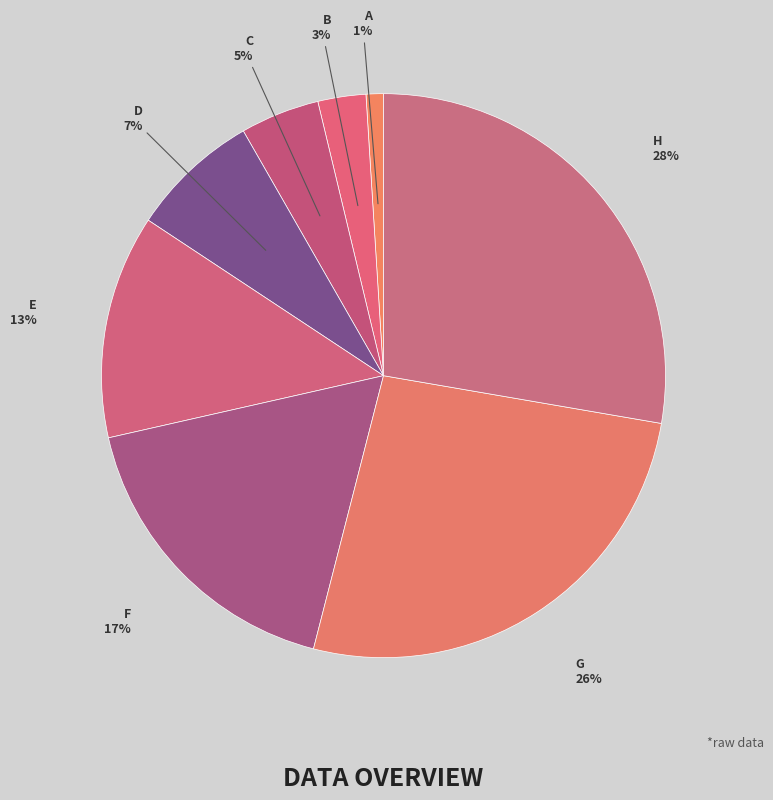

How many segments does this pie chart have?

8